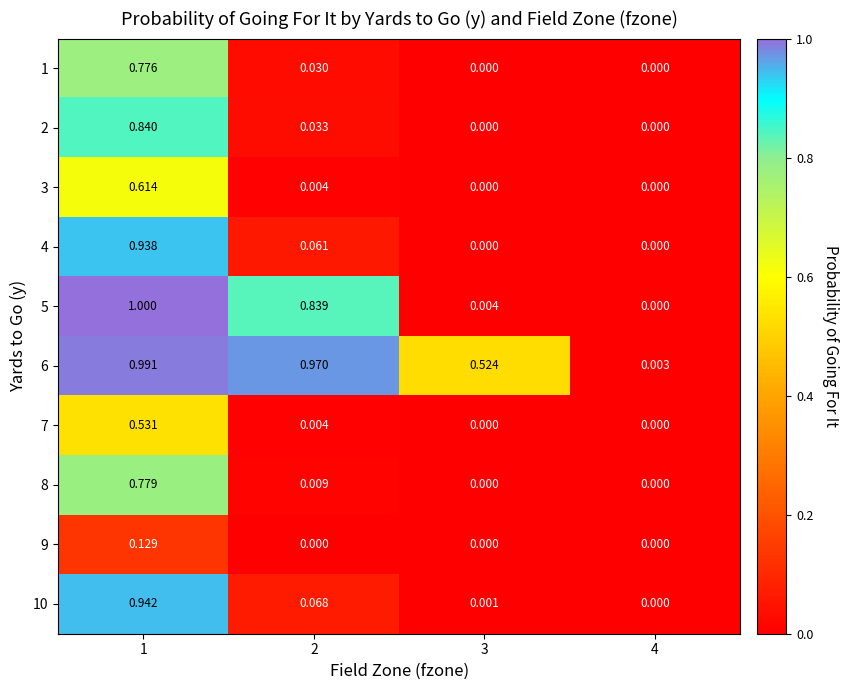

Which category has the lowest value across all series?

3